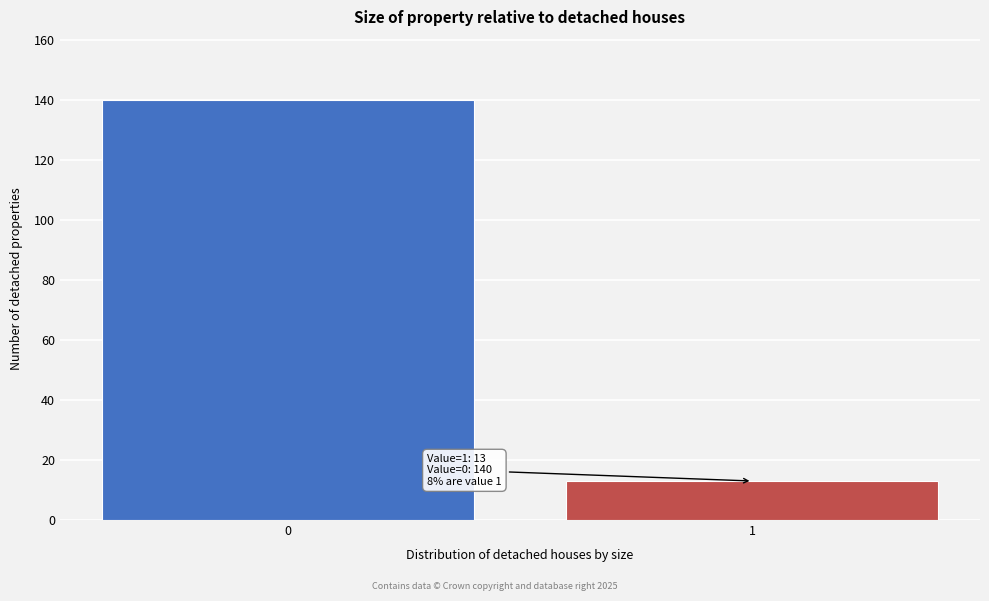

Reading right to left, list all the values displayed in this chart.

1=13	0=140